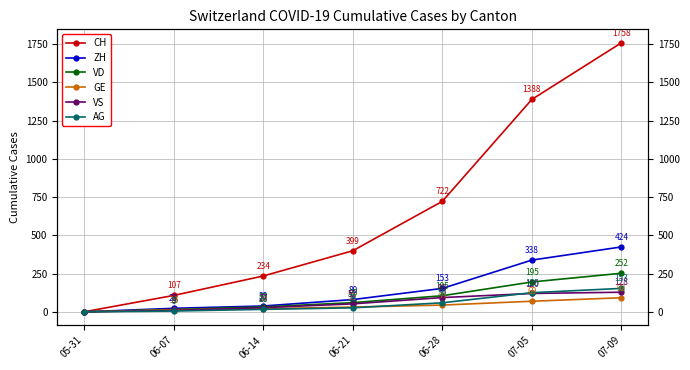

True or false: AG and ZH cross at least once.

False